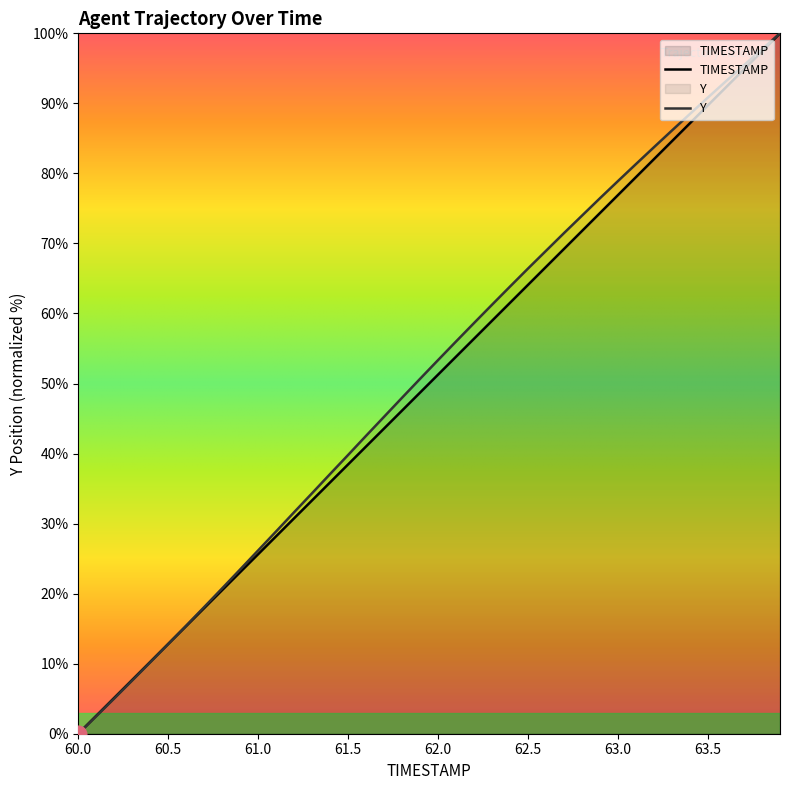

Does the chart display data point markers on the line(s)?

No